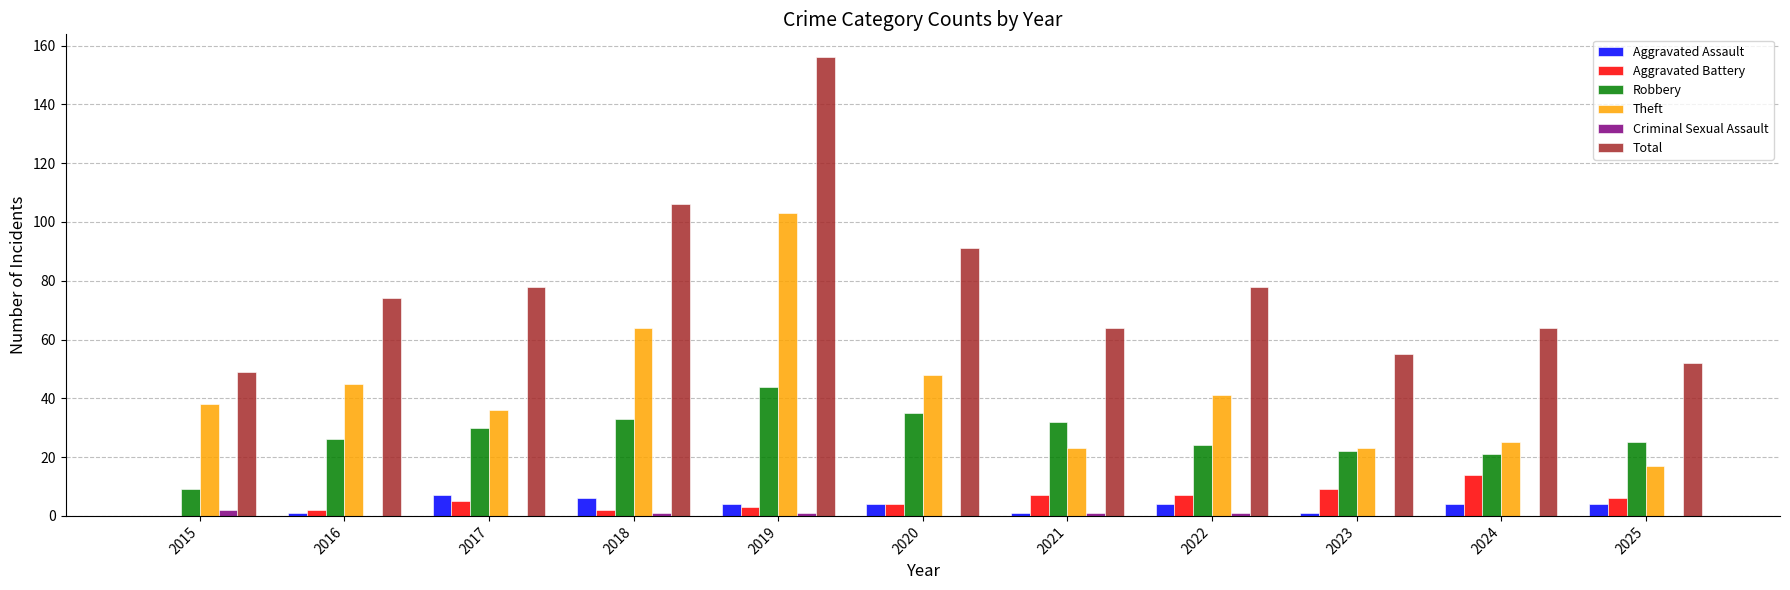

Are the bars grouped side by side (vs. stacked)?

Yes